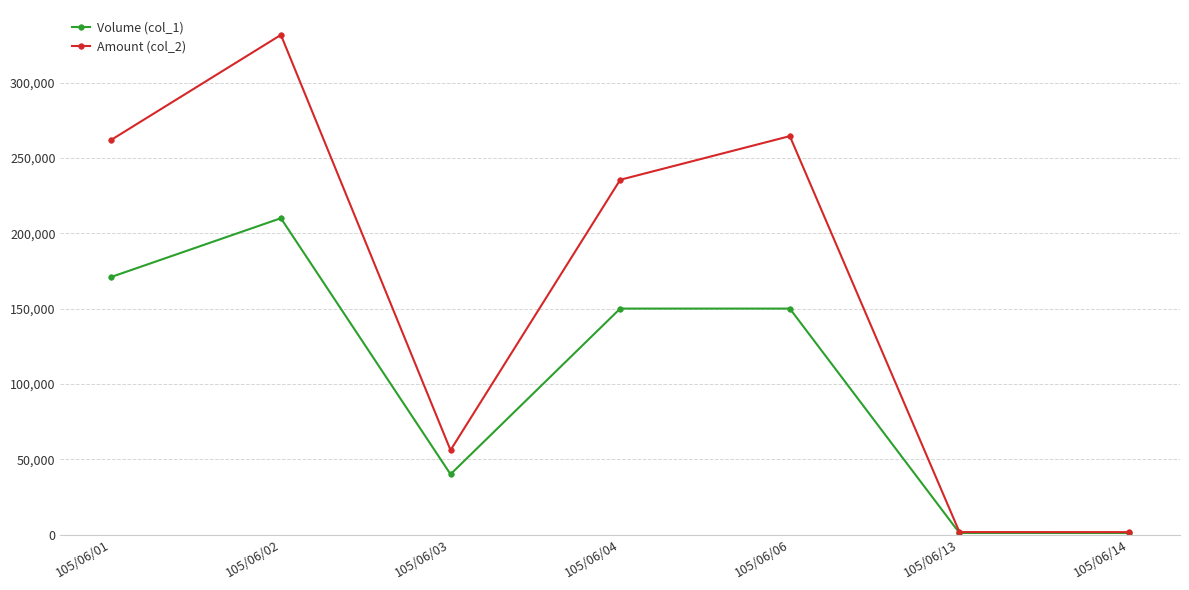

Is it true that Volume (col_1) equals 101519 at 105/06/01?

False